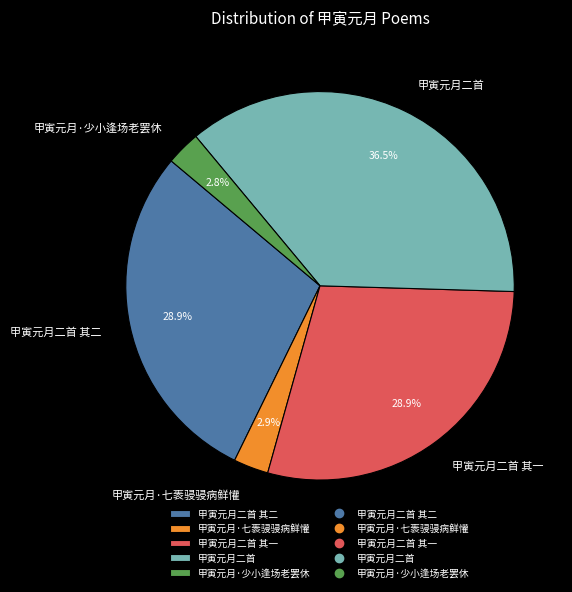

How many slices are in this pie chart?

5